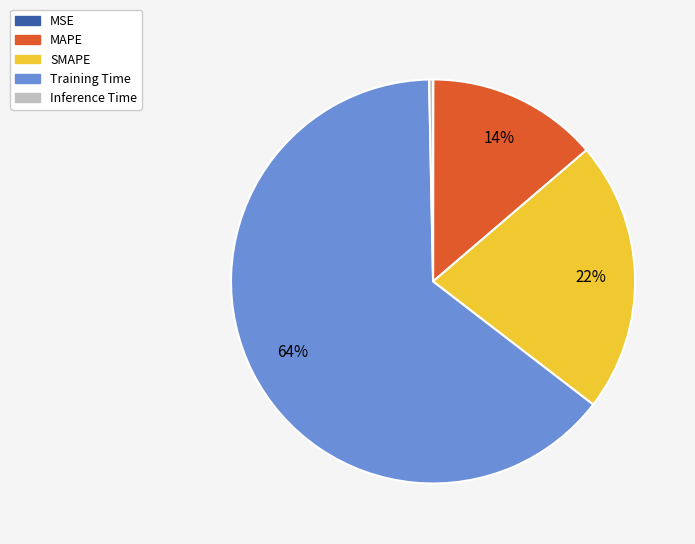

Between Training Time and SMAPE, which is larger?

Training Time